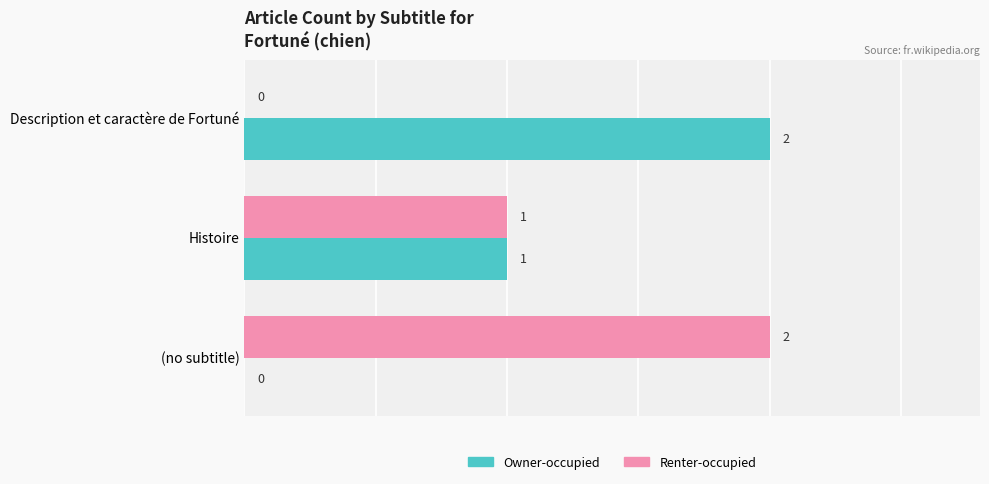

Is the value of Owner-occupied at (no subtitle) greater than the value of Renter-occupied at Histoire?

No